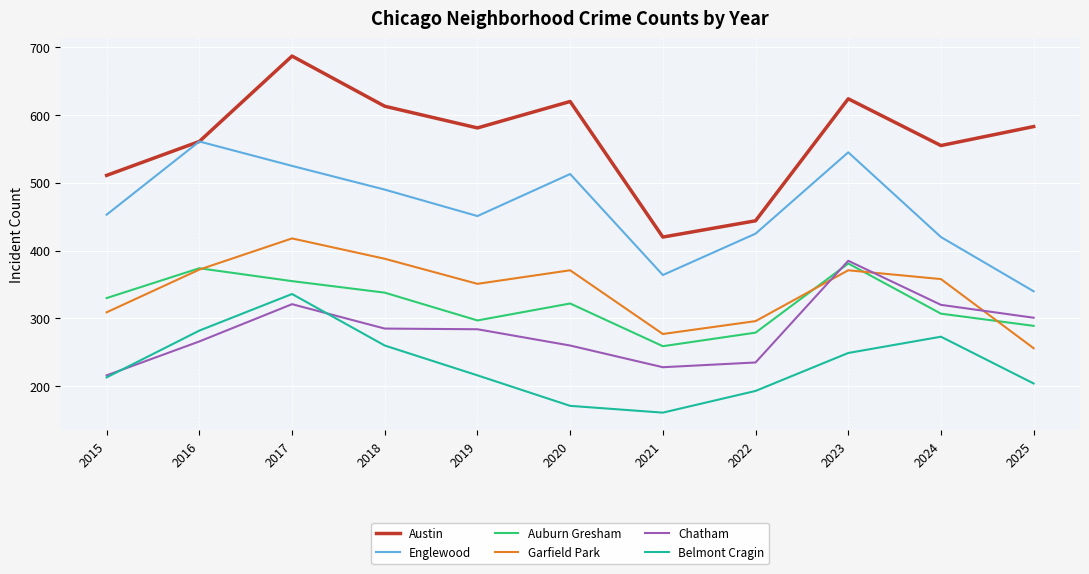

The Auburn Gresham series shows 374 at 2016. True or false?

True